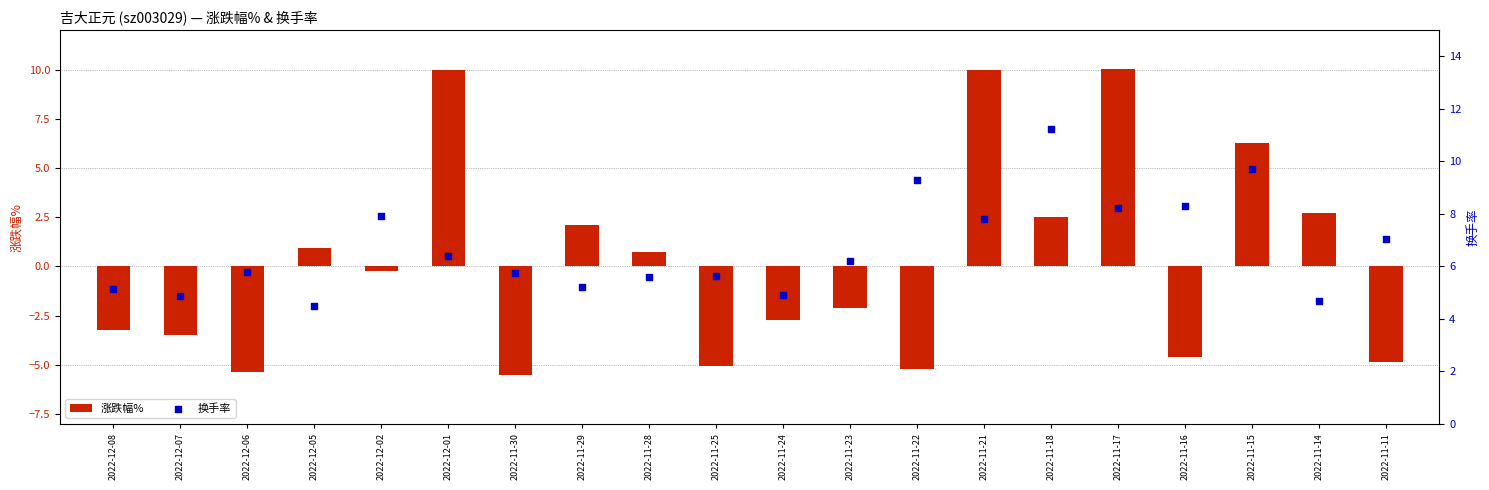

Which series has the largest total across all categories?

换手率